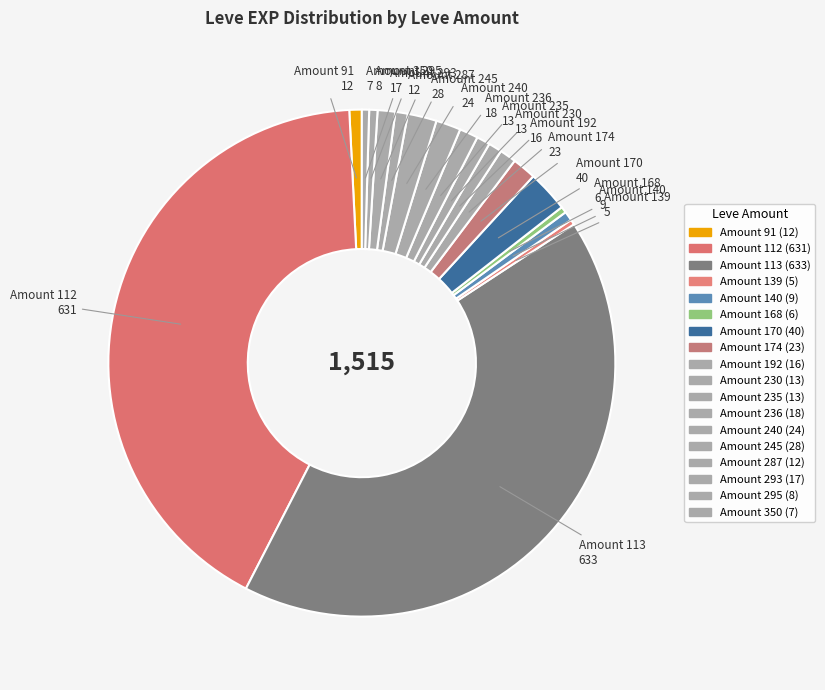

How many segments does this pie chart have?

18